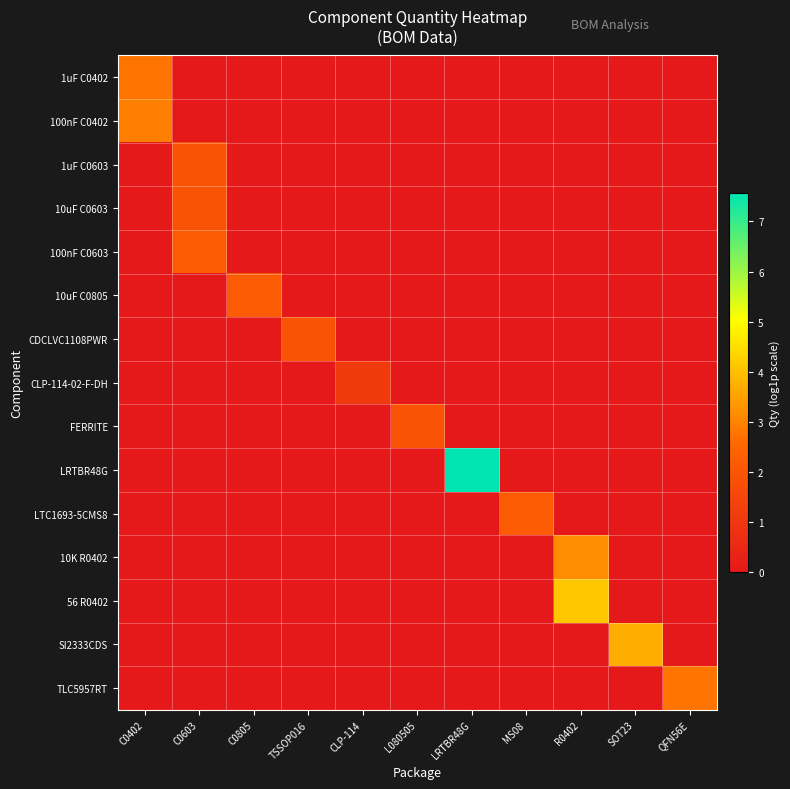

Between C0402 and LRTBR48G, which series saw the biggest shift?

LRTBR48G